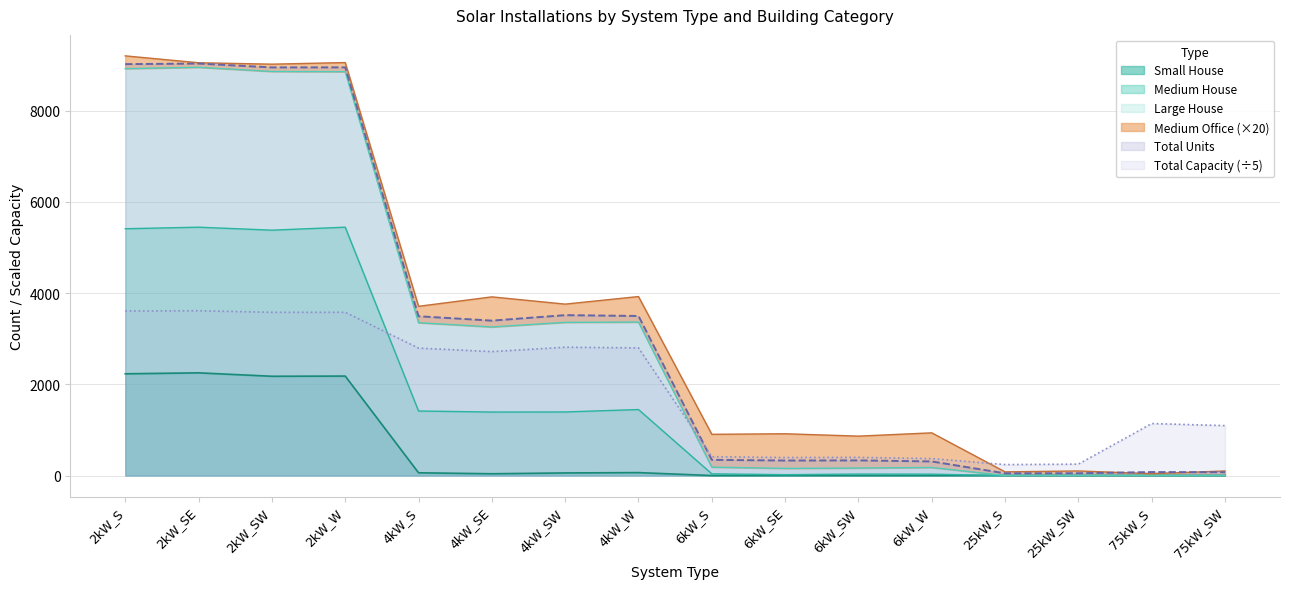

What is the label of the 4th point from the left?

2kW_W